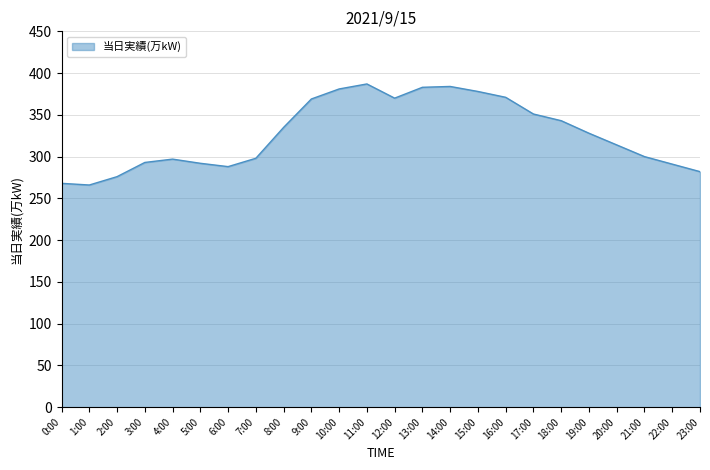

The value at 1:00 is 266. True or false?

True